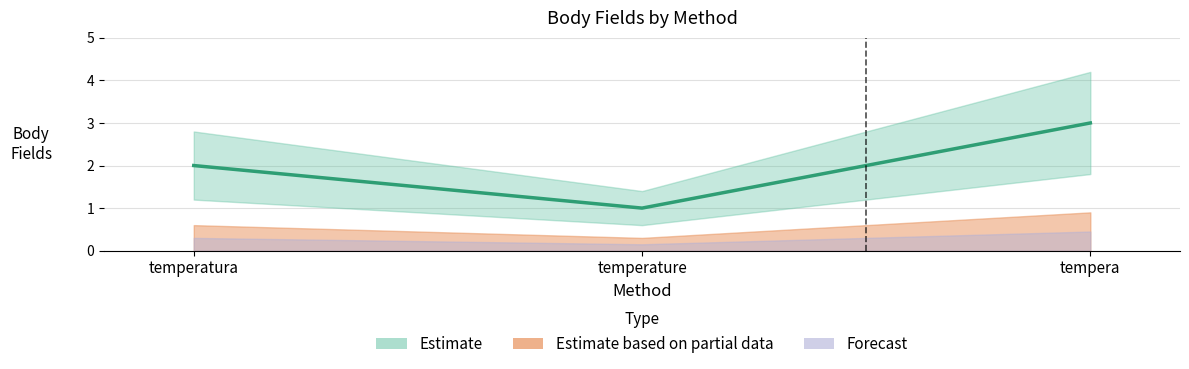

What is the maximum value shown in the chart?

3